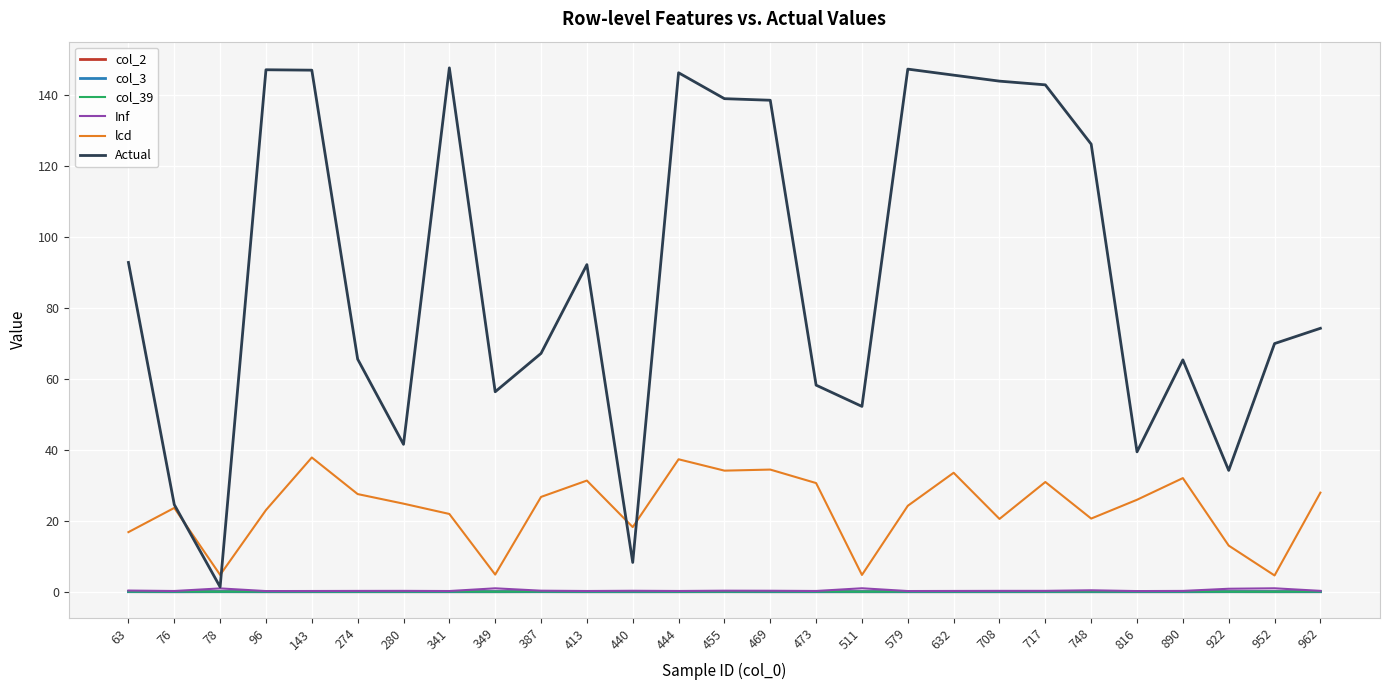

Does the chart display data point markers on the line(s)?

No